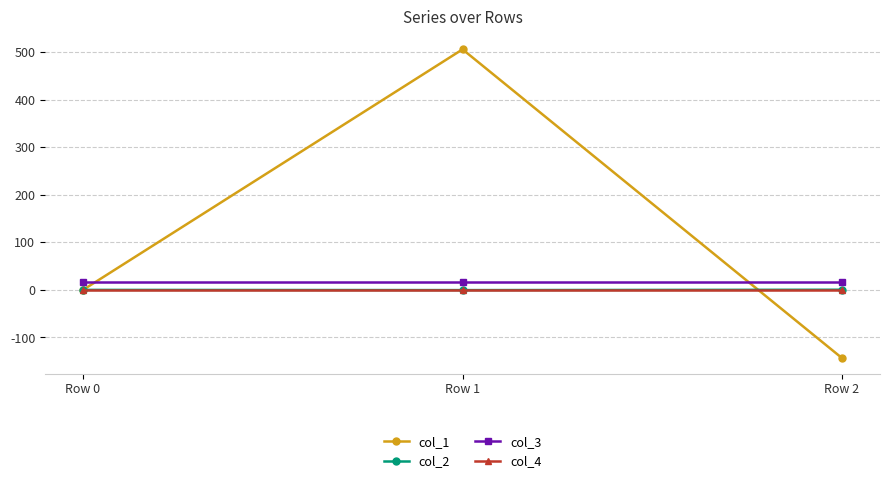

True or false: col_1 has a value of -432.4 at Row 0.

False